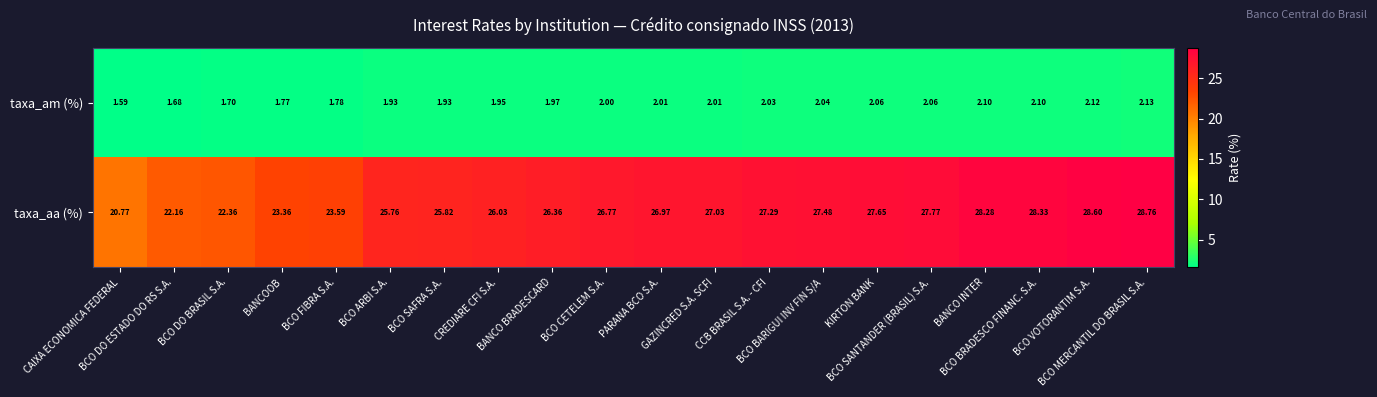

List the series in order of their peak value, lowest first.

taxa_am (%), taxa_aa (%)